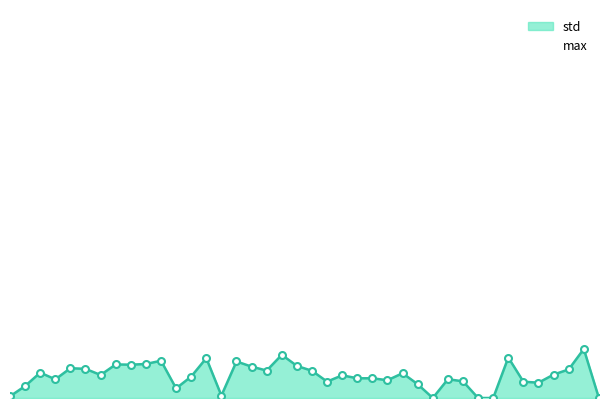

Reading left to right, extract all data points from this chart.

BC_A=10.6	BC_B=75.1	BC_E=159.5	BC_F=117.3	BC_S=187.3	CN_A=183.2	CN_B=144.8	CN_D=211.0	CN_E=209.5	CN_F=213.7	CN_S=234.4	CN_T=60.5	LN_A=134.9	LN_B=250.7	LN_D=15.1	LN_E=229.7	LN_F=197.2	LN_G=172.5	LN_S=271.6	LP_A=201.7	LP_B=170.9	LP_D=103.1	LP_E=142.6	LP_F=124.0	LP_S=124.1	LP_V=111.7	PT_A=155.9	PT_B=86.6	PT_D=0.0	PT_E=118.1	PT_F=104.9	PT_L=0.0	PT_R=0.0	PT_S=254.5	TK_A=102.4	TK_B=96.3	TK_E=147.3	TK_F=179.6	TK_S=308.1	VL_A=0.0